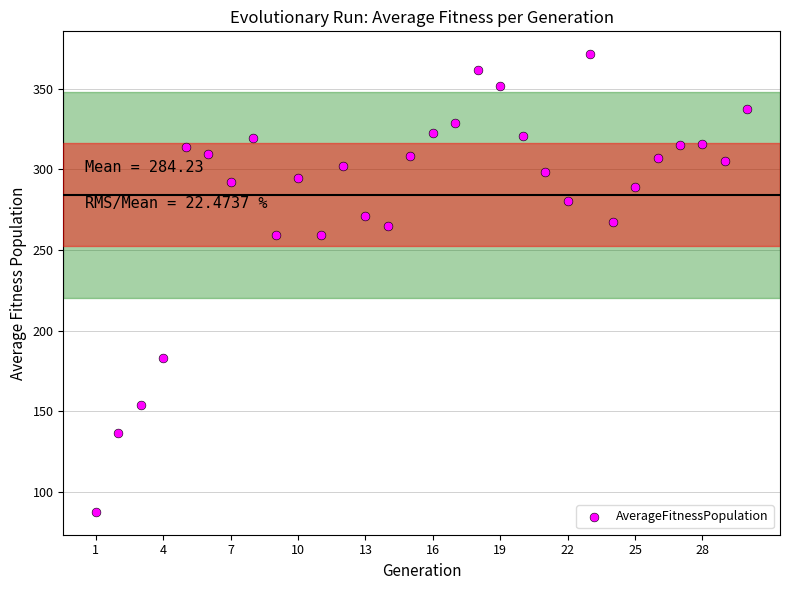

What is the range of X values (max minus min)?

29.0